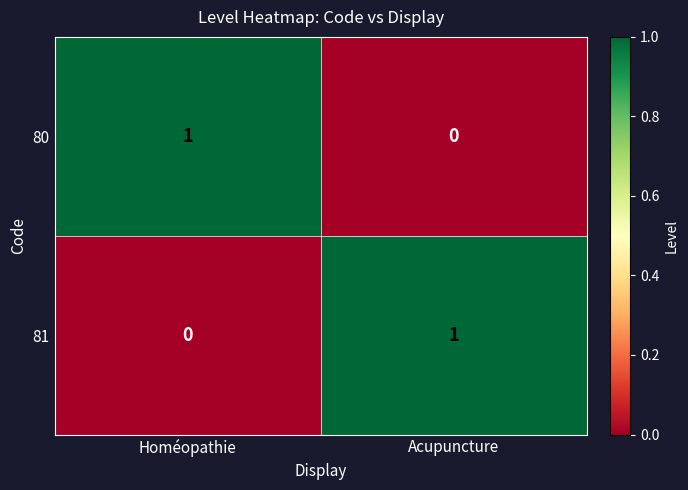

True or false: 80 has a value of 0 at Acupuncture.

True